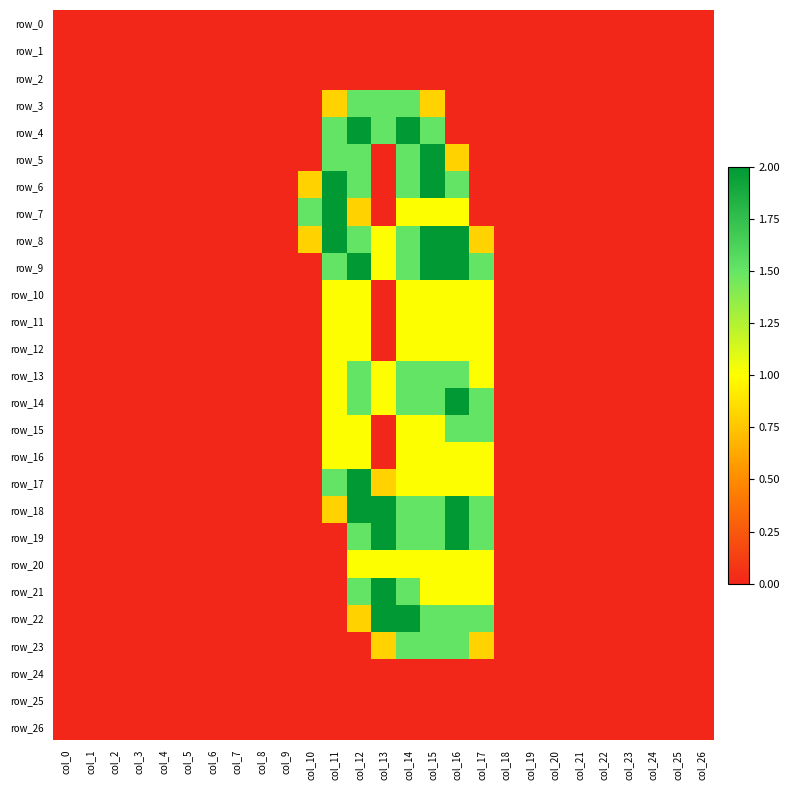

Reading right to left, list all the values displayed in this chart.

row_0: col_26=0.0	col_25=0.0	col_24=0.0	col_23=0.0	col_22=0.0	col_21=0.0	col_20=0.0	col_19=0.0	col_18=0.0	col_17=0.0	col_16=0.0	col_15=0.0	col_14=0.0	col_13=0.0	col_12=0.0	col_11=0.0	col_10=0.0	col_9=0.0	col_8=0.0	col_7=0.0	col_6=0.0	col_5=0.0	col_4=0.0	col_3=0.0	col_2=0.0	col_1=0.0	col_0=0.0
row_1: col_26=0.0	col_25=0.0	col_24=0.0	col_23=0.0	col_22=0.0	col_21=0.0	col_20=0.0	col_19=0.0	col_18=0.0	col_17=0.0	col_16=0.0	col_15=0.0	col_14=0.0	col_13=0.0	col_12=0.0	col_11=0.0	col_10=0.0	col_9=0.0	col_8=0.0	col_7=0.0	col_6=0.0	col_5=0.0	col_4=0.0	col_3=0.0	col_2=0.0	col_1=0.0	col_0=0.0
row_2: col_26=0.0	col_25=0.0	col_24=0.0	col_23=0.0	col_22=0.0	col_21=0.0	col_20=0.0	col_19=0.0	col_18=0.0	col_17=0.0	col_16=0.0	col_15=0.0	col_14=0.0	col_13=0.0	col_12=0.0	col_11=0.0	col_10=0.0	col_9=0.0	col_8=0.0	col_7=0.0	col_6=0.0	col_5=0.0	col_4=0.0	col_3=0.0	col_2=0.0	col_1=0.0	col_0=0.0
row_3: col_26=0.0	col_25=0.0	col_24=0.0	col_23=0.0	col_22=0.0	col_21=0.0	col_20=0.0	col_19=0.0	col_18=0.0	col_17=0.0	col_16=0.0	col_15=0.8	col_14=1.5	col_13=1.5	col_12=1.5	col_11=0.8	col_10=0.0	col_9=0.0	col_8=0.0	col_7=0.0	col_6=0.0	col_5=0.0	col_4=0.0	col_3=0.0	col_2=0.0	col_1=0.0	col_0=0.0
row_4: col_26=0.0	col_25=0.0	col_24=0.0	col_23=0.0	col_22=0.0	col_21=0.0	col_20=0.0	col_19=0.0	col_18=0.0	col_17=0.0	col_16=0.0	col_15=1.5	col_14=2.0	col_13=1.5	col_12=2.0	col_11=1.5	col_10=0.0	col_9=0.0	col_8=0.0	col_7=0.0	col_6=0.0	col_5=0.0	col_4=0.0	col_3=0.0	col_2=0.0	col_1=0.0	col_0=0.0
row_5: col_26=0.0	col_25=0.0	col_24=0.0	col_23=0.0	col_22=0.0	col_21=0.0	col_20=0.0	col_19=0.0	col_18=0.0	col_17=0.0	col_16=0.8	col_15=2.0	col_14=1.5	col_13=0.0	col_12=1.5	col_11=1.5	col_10=0.0	col_9=0.0	col_8=0.0	col_7=0.0	col_6=0.0	col_5=0.0	col_4=0.0	col_3=0.0	col_2=0.0	col_1=0.0	col_0=0.0
row_6: col_26=0.0	col_25=0.0	col_24=0.0	col_23=0.0	col_22=0.0	col_21=0.0	col_20=0.0	col_19=0.0	col_18=0.0	col_17=0.0	col_16=1.5	col_15=2.0	col_14=1.5	col_13=0.0	col_12=1.5	col_11=2.0	col_10=0.8	col_9=0.0	col_8=0.0	col_7=0.0	col_6=0.0	col_5=0.0	col_4=0.0	col_3=0.0	col_2=0.0	col_1=0.0	col_0=0.0
row_7: col_26=0.0	col_25=0.0	col_24=0.0	col_23=0.0	col_22=0.0	col_21=0.0	col_20=0.0	col_19=0.0	col_18=0.0	col_17=0.0	col_16=1.0	col_15=1.0	col_14=1.0	col_13=0.0	col_12=0.8	col_11=2.0	col_10=1.5	col_9=0.0	col_8=0.0	col_7=0.0	col_6=0.0	col_5=0.0	col_4=0.0	col_3=0.0	col_2=0.0	col_1=0.0	col_0=0.0
row_8: col_26=0.0	col_25=0.0	col_24=0.0	col_23=0.0	col_22=0.0	col_21=0.0	col_20=0.0	col_19=0.0	col_18=0.0	col_17=0.8	col_16=2.0	col_15=2.0	col_14=1.5	col_13=1.0	col_12=1.5	col_11=2.0	col_10=0.8	col_9=0.0	col_8=0.0	col_7=0.0	col_6=0.0	col_5=0.0	col_4=0.0	col_3=0.0	col_2=0.0	col_1=0.0	col_0=0.0
row_9: col_26=0.0	col_25=0.0	col_24=0.0	col_23=0.0	col_22=0.0	col_21=0.0	col_20=0.0	col_19=0.0	col_18=0.0	col_17=1.5	col_16=2.0	col_15=2.0	col_14=1.5	col_13=1.0	col_12=2.0	col_11=1.5	col_10=0.0	col_9=0.0	col_8=0.0	col_7=0.0	col_6=0.0	col_5=0.0	col_4=0.0	col_3=0.0	col_2=0.0	col_1=0.0	col_0=0.0
row_10: col_26=0.0	col_25=0.0	col_24=0.0	col_23=0.0	col_22=0.0	col_21=0.0	col_20=0.0	col_19=0.0	col_18=0.0	col_17=1.0	col_16=1.0	col_15=1.0	col_14=1.0	col_13=0.0	col_12=1.0	col_11=1.0	col_10=0.0	col_9=0.0	col_8=0.0	col_7=0.0	col_6=0.0	col_5=0.0	col_4=0.0	col_3=0.0	col_2=0.0	col_1=0.0	col_0=0.0
row_11: col_26=0.0	col_25=0.0	col_24=0.0	col_23=0.0	col_22=0.0	col_21=0.0	col_20=0.0	col_19=0.0	col_18=0.0	col_17=1.0	col_16=1.0	col_15=1.0	col_14=1.0	col_13=0.0	col_12=1.0	col_11=1.0	col_10=0.0	col_9=0.0	col_8=0.0	col_7=0.0	col_6=0.0	col_5=0.0	col_4=0.0	col_3=0.0	col_2=0.0	col_1=0.0	col_0=0.0
row_12: col_26=0.0	col_25=0.0	col_24=0.0	col_23=0.0	col_22=0.0	col_21=0.0	col_20=0.0	col_19=0.0	col_18=0.0	col_17=1.0	col_16=1.0	col_15=1.0	col_14=1.0	col_13=0.0	col_12=1.0	col_11=1.0	col_10=0.0	col_9=0.0	col_8=0.0	col_7=0.0	col_6=0.0	col_5=0.0	col_4=0.0	col_3=0.0	col_2=0.0	col_1=0.0	col_0=0.0
row_13: col_26=0.0	col_25=0.0	col_24=0.0	col_23=0.0	col_22=0.0	col_21=0.0	col_20=0.0	col_19=0.0	col_18=0.0	col_17=1.0	col_16=1.5	col_15=1.5	col_14=1.5	col_13=1.0	col_12=1.5	col_11=1.0	col_10=0.0	col_9=0.0	col_8=0.0	col_7=0.0	col_6=0.0	col_5=0.0	col_4=0.0	col_3=0.0	col_2=0.0	col_1=0.0	col_0=0.0
row_14: col_26=0.0	col_25=0.0	col_24=0.0	col_23=0.0	col_22=0.0	col_21=0.0	col_20=0.0	col_19=0.0	col_18=0.0	col_17=1.5	col_16=2.0	col_15=1.5	col_14=1.5	col_13=1.0	col_12=1.5	col_11=1.0	col_10=0.0	col_9=0.0	col_8=0.0	col_7=0.0	col_6=0.0	col_5=0.0	col_4=0.0	col_3=0.0	col_2=0.0	col_1=0.0	col_0=0.0
row_15: col_26=0.0	col_25=0.0	col_24=0.0	col_23=0.0	col_22=0.0	col_21=0.0	col_20=0.0	col_19=0.0	col_18=0.0	col_17=1.5	col_16=1.5	col_15=1.0	col_14=1.0	col_13=0.0	col_12=1.0	col_11=1.0	col_10=0.0	col_9=0.0	col_8=0.0	col_7=0.0	col_6=0.0	col_5=0.0	col_4=0.0	col_3=0.0	col_2=0.0	col_1=0.0	col_0=0.0
row_16: col_26=0.0	col_25=0.0	col_24=0.0	col_23=0.0	col_22=0.0	col_21=0.0	col_20=0.0	col_19=0.0	col_18=0.0	col_17=1.0	col_16=1.0	col_15=1.0	col_14=1.0	col_13=0.0	col_12=1.0	col_11=1.0	col_10=0.0	col_9=0.0	col_8=0.0	col_7=0.0	col_6=0.0	col_5=0.0	col_4=0.0	col_3=0.0	col_2=0.0	col_1=0.0	col_0=0.0
row_17: col_26=0.0	col_25=0.0	col_24=0.0	col_23=0.0	col_22=0.0	col_21=0.0	col_20=0.0	col_19=0.0	col_18=0.0	col_17=1.0	col_16=1.0	col_15=1.0	col_14=1.0	col_13=0.8	col_12=2.0	col_11=1.5	col_10=0.0	col_9=0.0	col_8=0.0	col_7=0.0	col_6=0.0	col_5=0.0	col_4=0.0	col_3=0.0	col_2=0.0	col_1=0.0	col_0=0.0
row_18: col_26=0.0	col_25=0.0	col_24=0.0	col_23=0.0	col_22=0.0	col_21=0.0	col_20=0.0	col_19=0.0	col_18=0.0	col_17=1.5	col_16=2.0	col_15=1.5	col_14=1.5	col_13=2.0	col_12=2.0	col_11=0.8	col_10=0.0	col_9=0.0	col_8=0.0	col_7=0.0	col_6=0.0	col_5=0.0	col_4=0.0	col_3=0.0	col_2=0.0	col_1=0.0	col_0=0.0
row_19: col_26=0.0	col_25=0.0	col_24=0.0	col_23=0.0	col_22=0.0	col_21=0.0	col_20=0.0	col_19=0.0	col_18=0.0	col_17=1.5	col_16=2.0	col_15=1.5	col_14=1.5	col_13=2.0	col_12=1.5	col_11=0.0	col_10=0.0	col_9=0.0	col_8=0.0	col_7=0.0	col_6=0.0	col_5=0.0	col_4=0.0	col_3=0.0	col_2=0.0	col_1=0.0	col_0=0.0
row_20: col_26=0.0	col_25=0.0	col_24=0.0	col_23=0.0	col_22=0.0	col_21=0.0	col_20=0.0	col_19=0.0	col_18=0.0	col_17=1.0	col_16=1.0	col_15=1.0	col_14=1.0	col_13=1.0	col_12=1.0	col_11=0.0	col_10=0.0	col_9=0.0	col_8=0.0	col_7=0.0	col_6=0.0	col_5=0.0	col_4=0.0	col_3=0.0	col_2=0.0	col_1=0.0	col_0=0.0
row_21: col_26=0.0	col_25=0.0	col_24=0.0	col_23=0.0	col_22=0.0	col_21=0.0	col_20=0.0	col_19=0.0	col_18=0.0	col_17=1.0	col_16=1.0	col_15=1.0	col_14=1.5	col_13=2.0	col_12=1.5	col_11=0.0	col_10=0.0	col_9=0.0	col_8=0.0	col_7=0.0	col_6=0.0	col_5=0.0	col_4=0.0	col_3=0.0	col_2=0.0	col_1=0.0	col_0=0.0
row_22: col_26=0.0	col_25=0.0	col_24=0.0	col_23=0.0	col_22=0.0	col_21=0.0	col_20=0.0	col_19=0.0	col_18=0.0	col_17=1.5	col_16=1.5	col_15=1.5	col_14=2.0	col_13=2.0	col_12=0.8	col_11=0.0	col_10=0.0	col_9=0.0	col_8=0.0	col_7=0.0	col_6=0.0	col_5=0.0	col_4=0.0	col_3=0.0	col_2=0.0	col_1=0.0	col_0=0.0
row_23: col_26=0.0	col_25=0.0	col_24=0.0	col_23=0.0	col_22=0.0	col_21=0.0	col_20=0.0	col_19=0.0	col_18=0.0	col_17=0.8	col_16=1.5	col_15=1.5	col_14=1.5	col_13=0.8	col_12=0.0	col_11=0.0	col_10=0.0	col_9=0.0	col_8=0.0	col_7=0.0	col_6=0.0	col_5=0.0	col_4=0.0	col_3=0.0	col_2=0.0	col_1=0.0	col_0=0.0
row_24: col_26=0.0	col_25=0.0	col_24=0.0	col_23=0.0	col_22=0.0	col_21=0.0	col_20=0.0	col_19=0.0	col_18=0.0	col_17=0.0	col_16=0.0	col_15=0.0	col_14=0.0	col_13=0.0	col_12=0.0	col_11=0.0	col_10=0.0	col_9=0.0	col_8=0.0	col_7=0.0	col_6=0.0	col_5=0.0	col_4=0.0	col_3=0.0	col_2=0.0	col_1=0.0	col_0=0.0
row_25: col_26=0.0	col_25=0.0	col_24=0.0	col_23=0.0	col_22=0.0	col_21=0.0	col_20=0.0	col_19=0.0	col_18=0.0	col_17=0.0	col_16=0.0	col_15=0.0	col_14=0.0	col_13=0.0	col_12=0.0	col_11=0.0	col_10=0.0	col_9=0.0	col_8=0.0	col_7=0.0	col_6=0.0	col_5=0.0	col_4=0.0	col_3=0.0	col_2=0.0	col_1=0.0	col_0=0.0
row_26: col_26=0.0	col_25=0.0	col_24=0.0	col_23=0.0	col_22=0.0	col_21=0.0	col_20=0.0	col_19=0.0	col_18=0.0	col_17=0.0	col_16=0.0	col_15=0.0	col_14=0.0	col_13=0.0	col_12=0.0	col_11=0.0	col_10=0.0	col_9=0.0	col_8=0.0	col_7=0.0	col_6=0.0	col_5=0.0	col_4=0.0	col_3=0.0	col_2=0.0	col_1=0.0	col_0=0.0